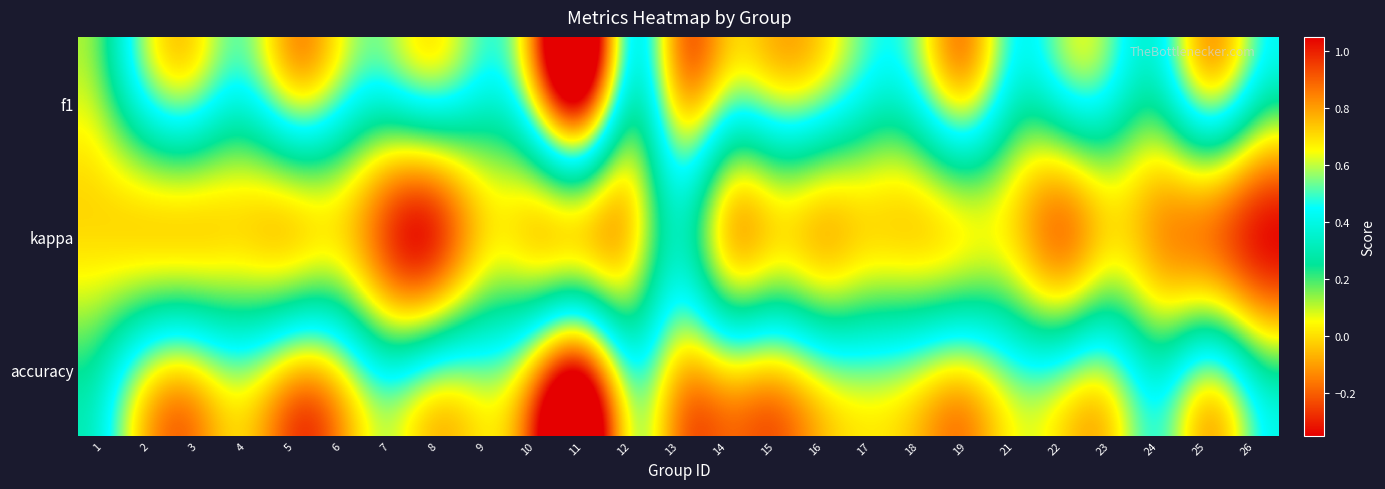

What is the difference between the highest and lowest values at 16?

0.6